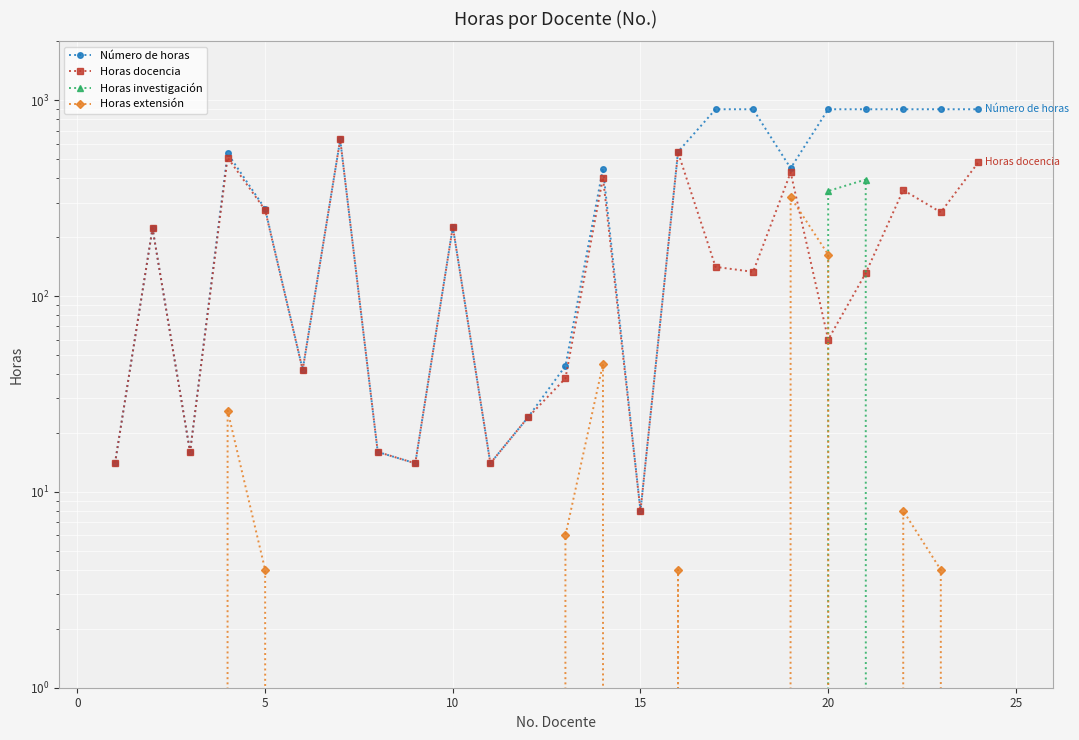

What are all the series names shown in the legend?

Número de horas, Horas docencia, Horas investigación, Horas extensión